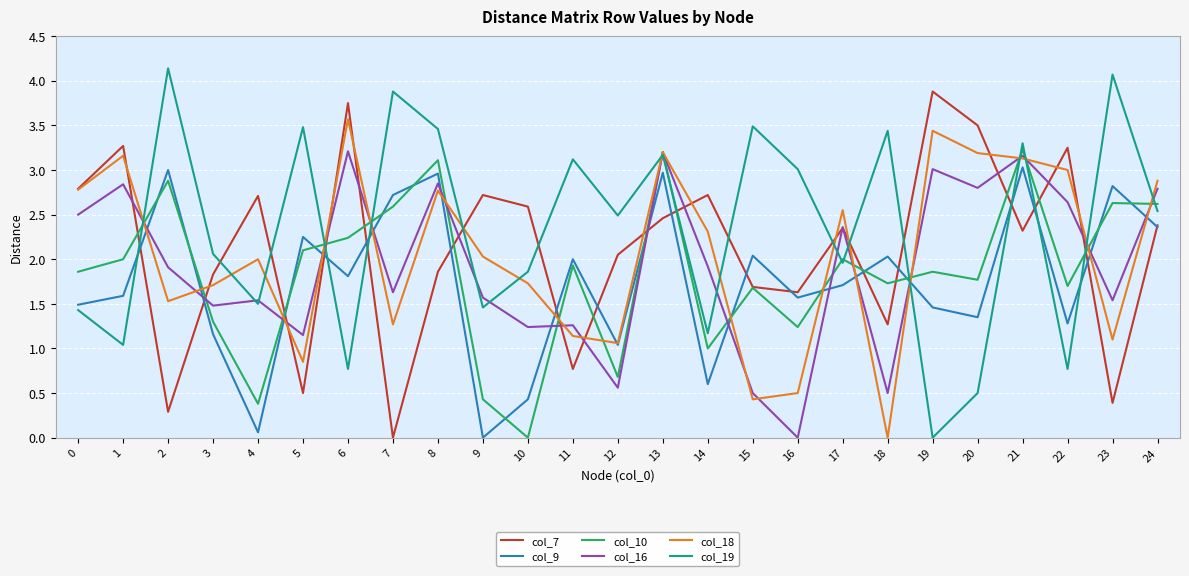

Which series has the largest total across all categories?

col_19